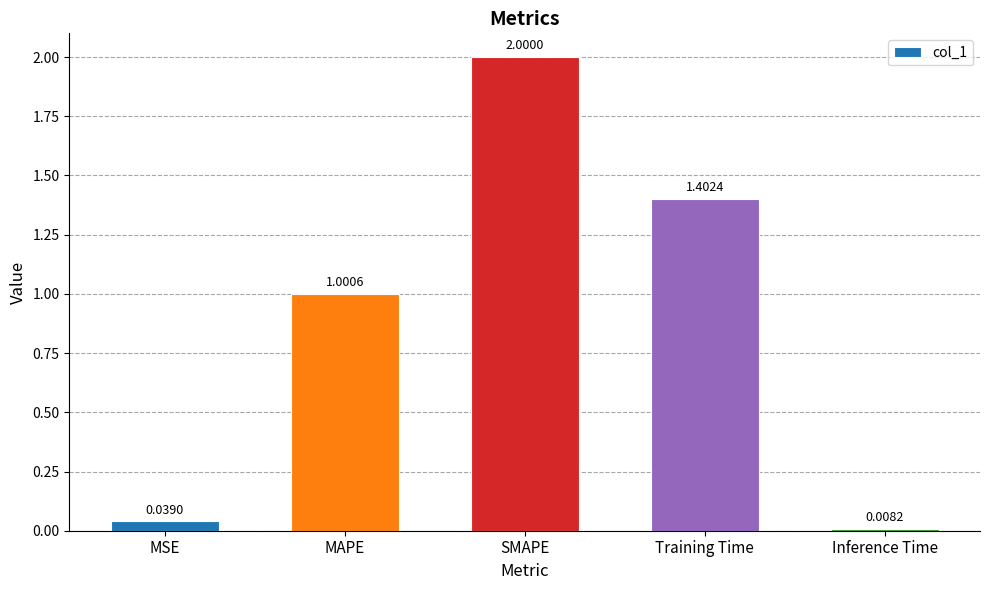

How many bars are there in total?

5